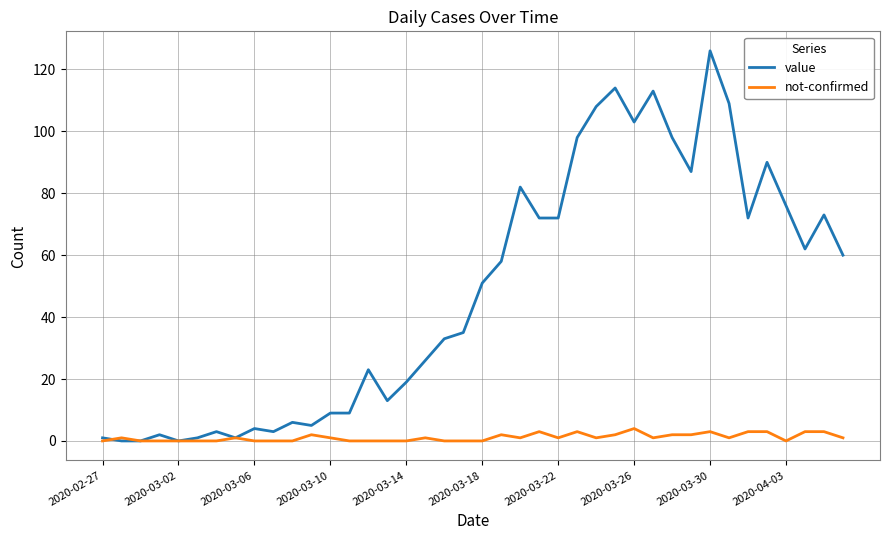

What is the maximum value shown in the chart?

126